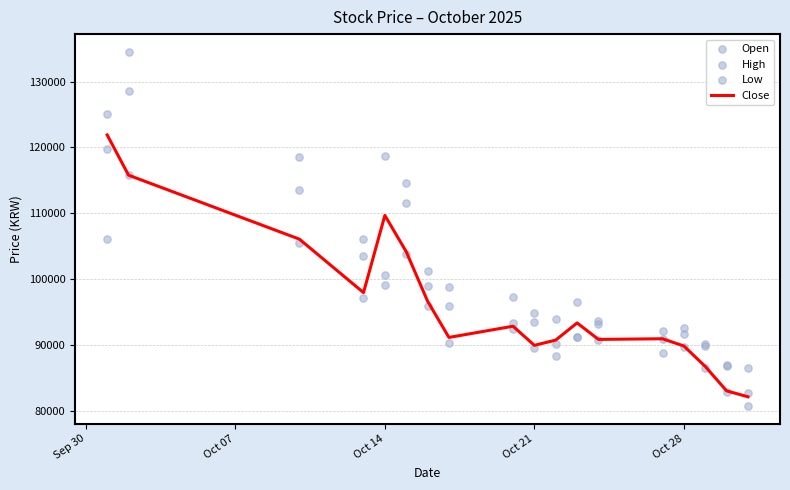

At how many categories does at least one series exceed 82638?

18